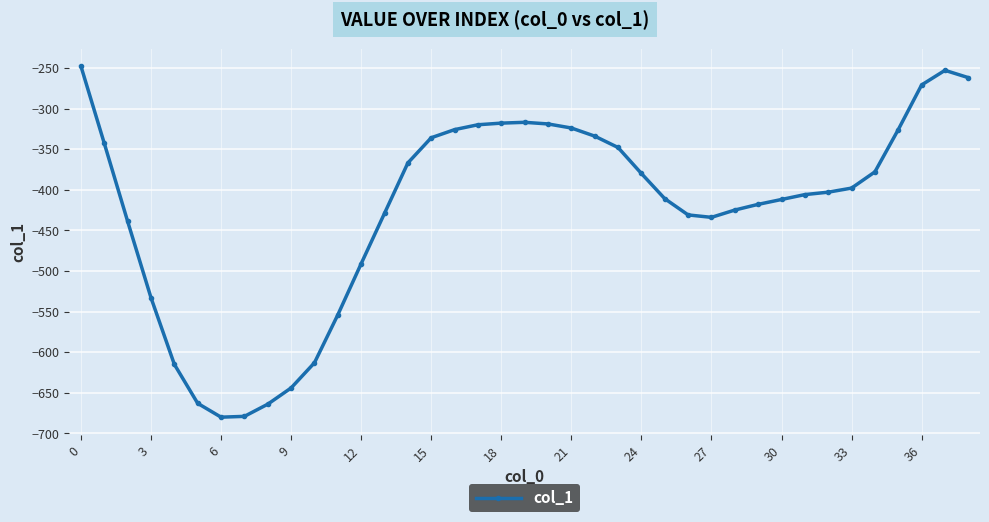

What is the minimum value shown in the chart?

-680